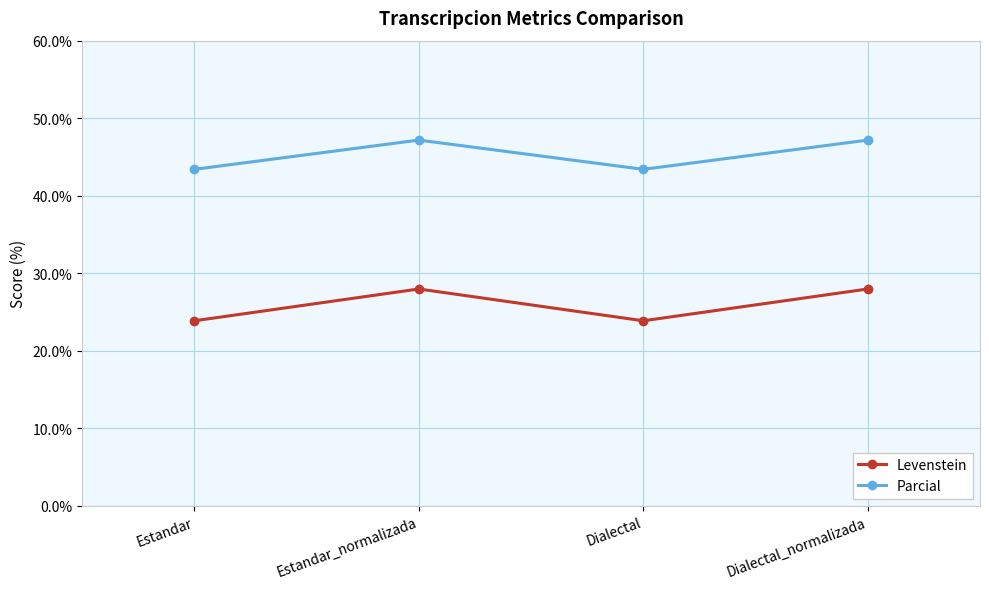

The Levenstein series shows 50.1 at Estandar_normalizada. True or false?

False